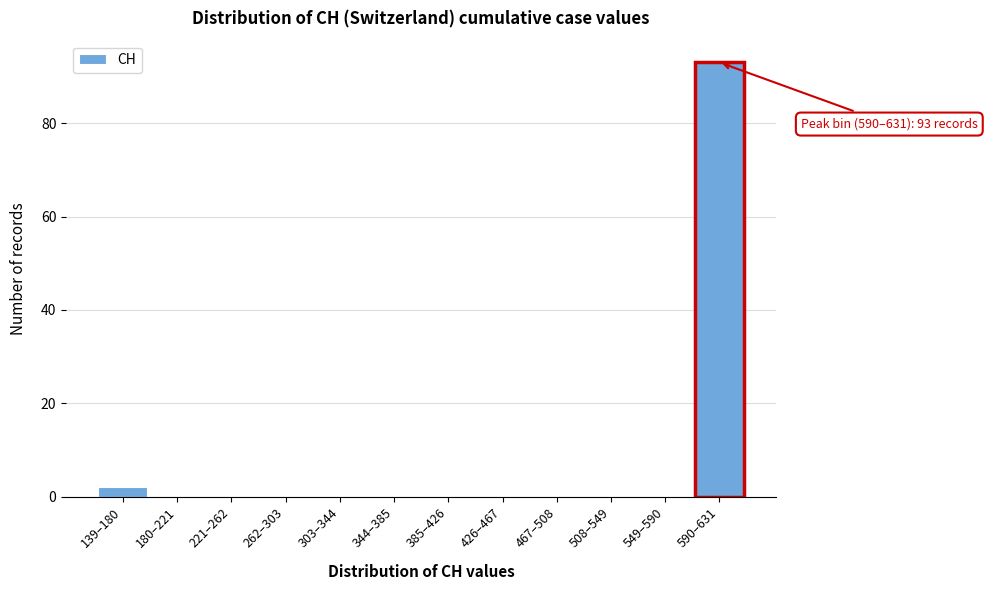

Reading right to left, list all the values displayed in this chart.

590–631=93	549–590=0	508–549=0	467–508=0	426–467=0	385–426=0	344–385=0	303–344=0	262–303=0	221–262=0	180–221=0	139–180=2